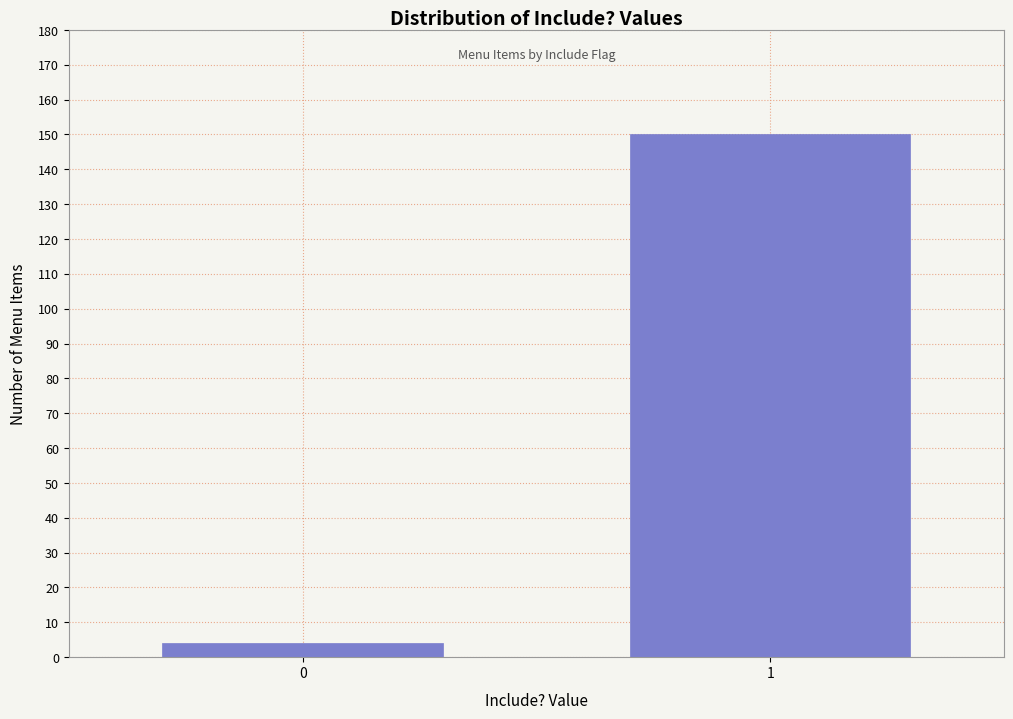

Reading left to right, list all the values displayed in this chart.

0=4	1=150